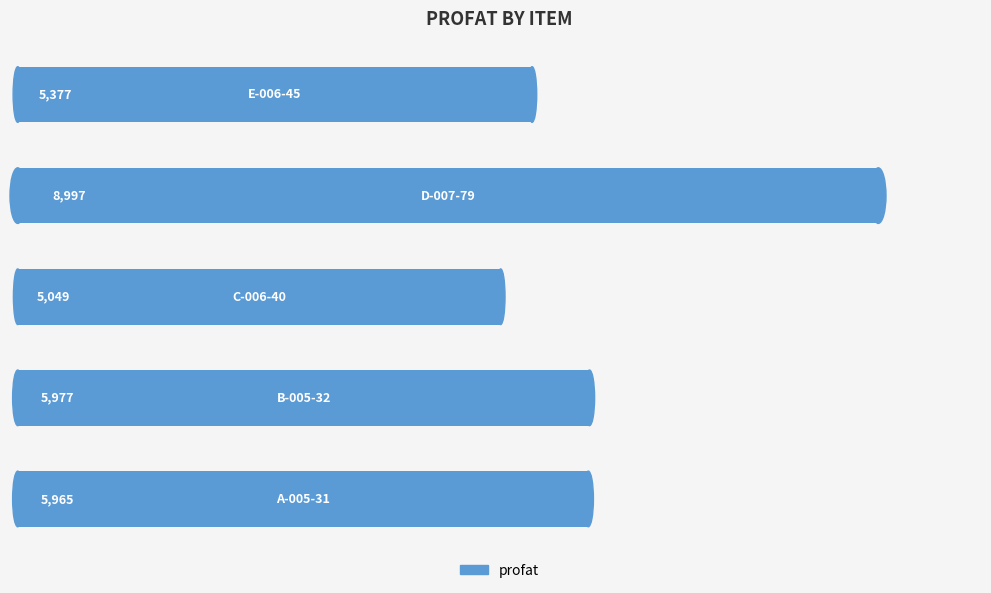

How many values are below 5965?

2